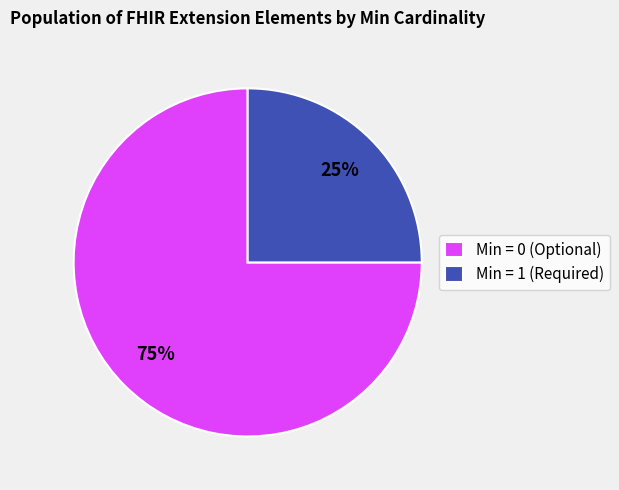

How many segments does this pie chart have?

2